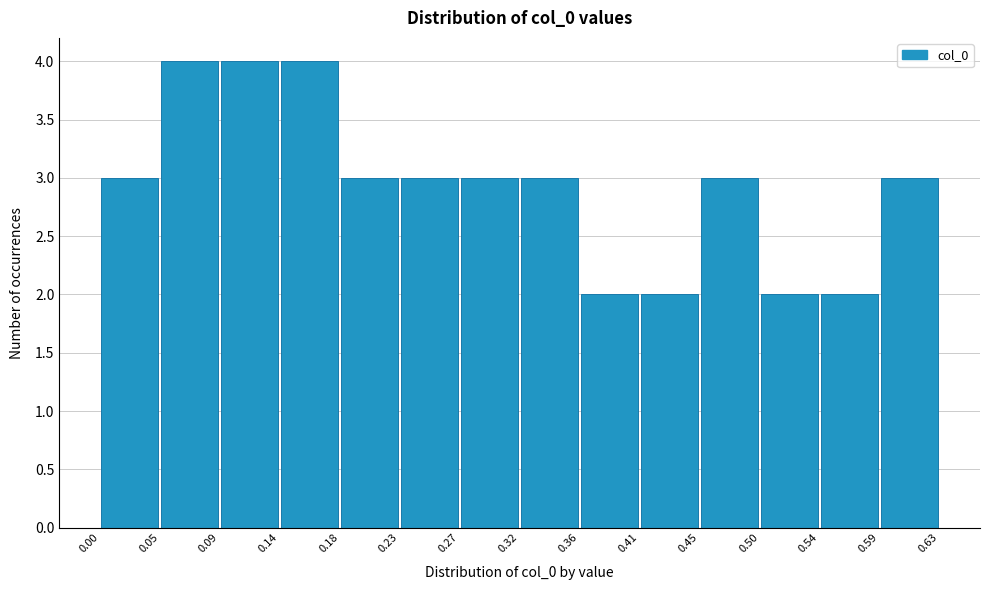

What is the height of the bar covering 0.09 to 0.14 on the x-axis? The values are not printed on the chart, so give them approximately, as read against the axis.

4